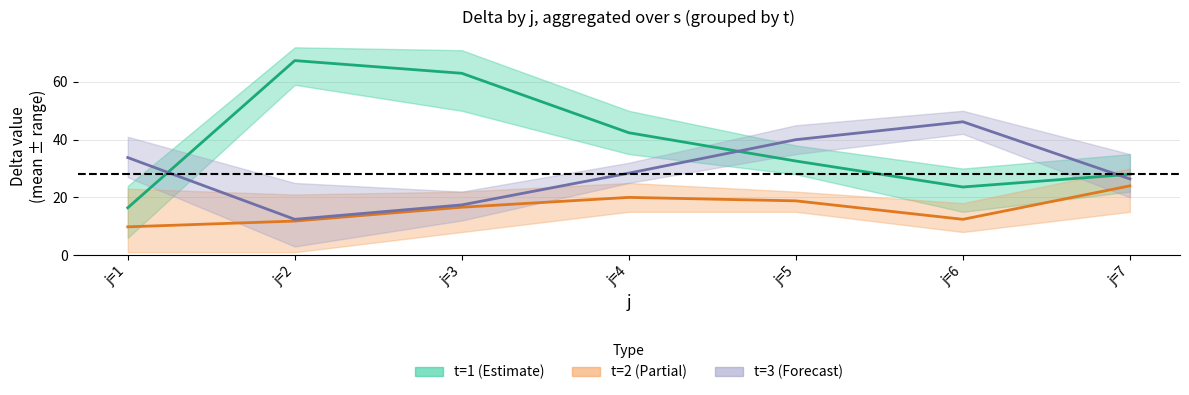

How many values in the t=2 mean series are below 16?

3